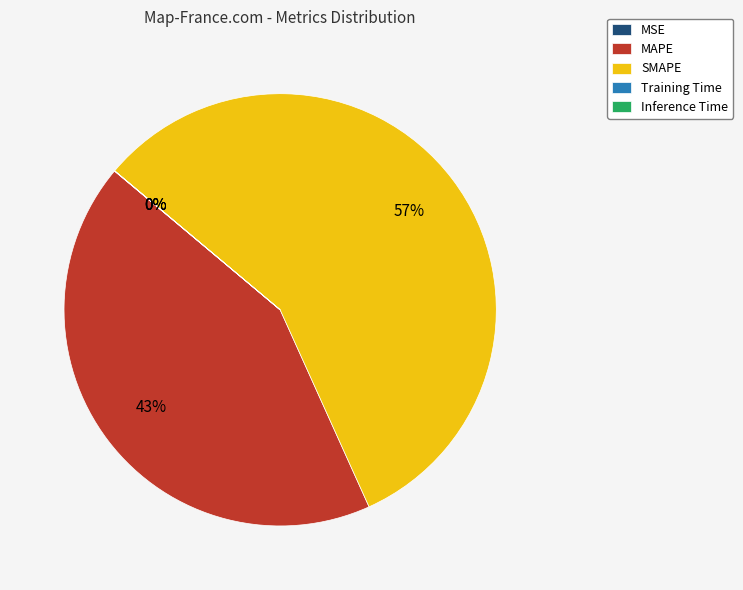

What is the majority slice?

SMAPE